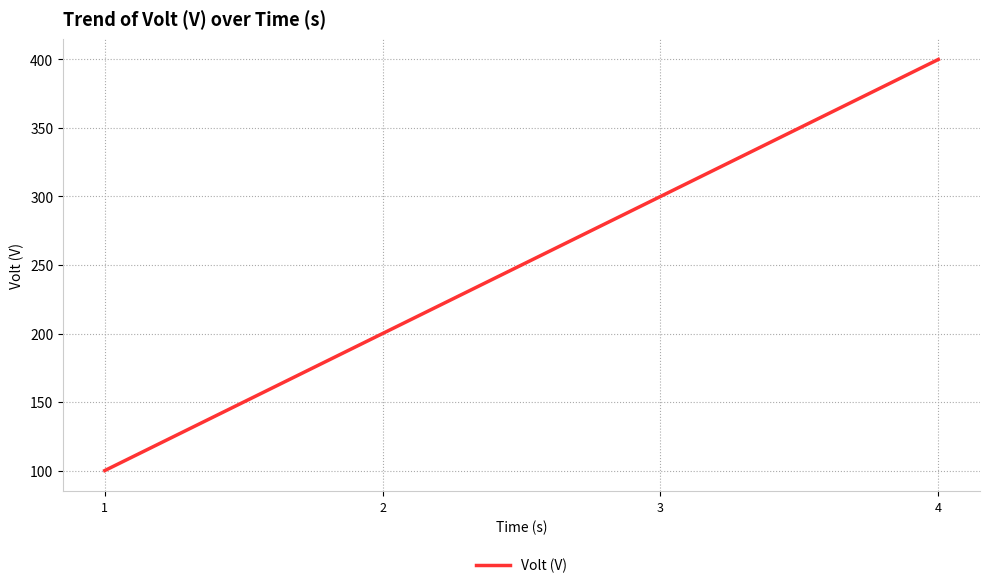

Which category has the lowest value across all series?

1